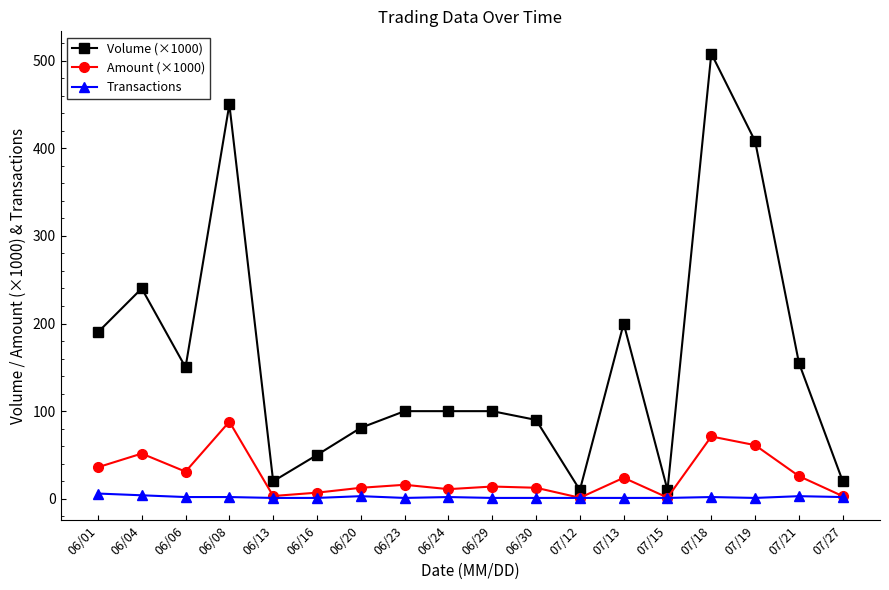

Where is Volume (×1000) nearest to the value 259?

06/04